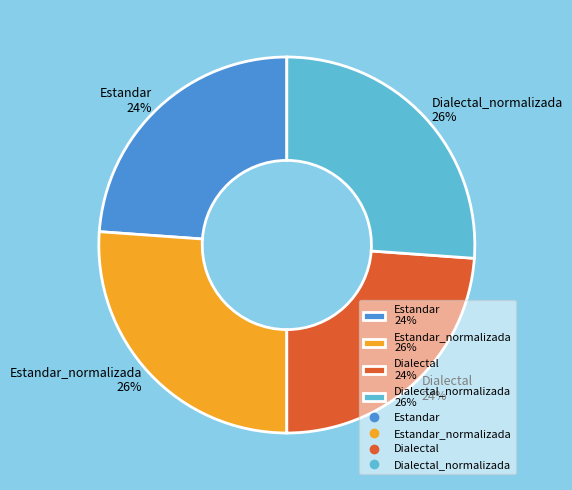

Is there a majority slice in this chart?

No